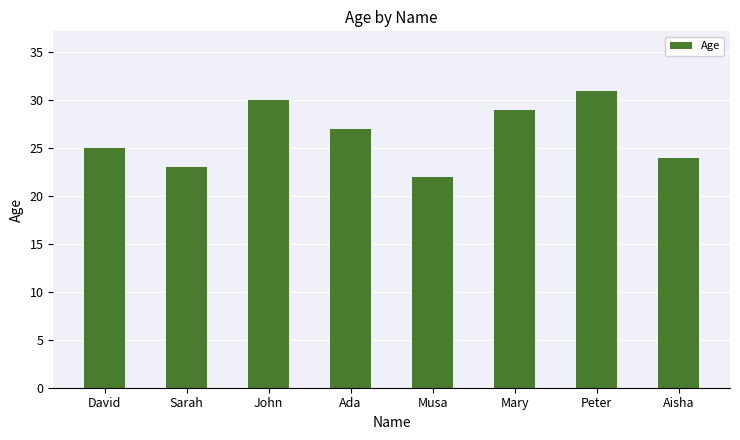

The value at Peter is 31. True or false?

True